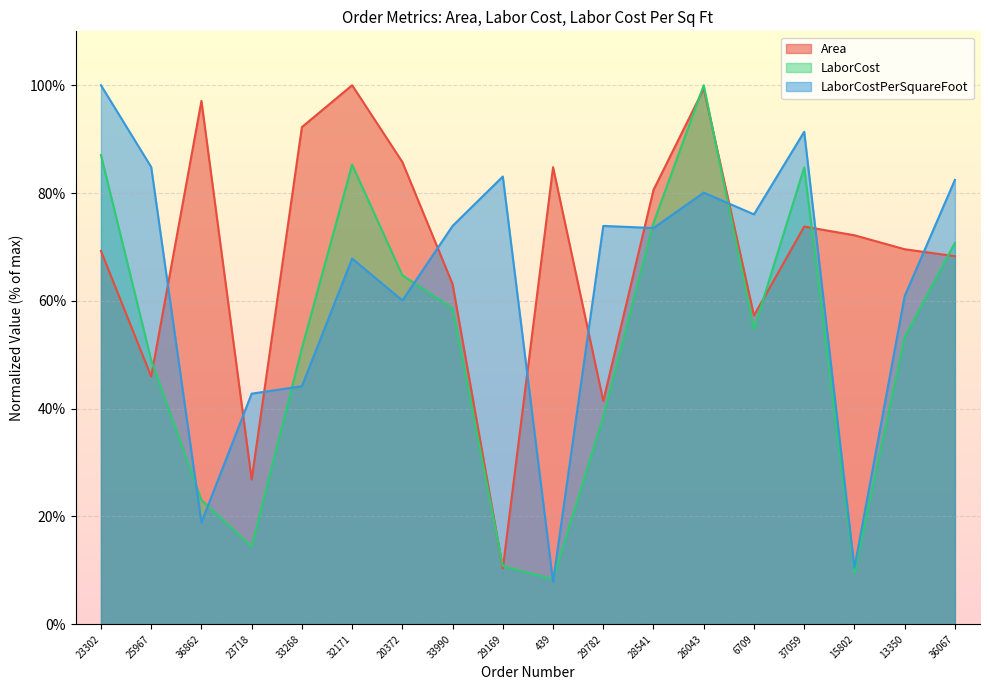

What is the lowest value of the LaborCostPerSquareFoot series?

7.9